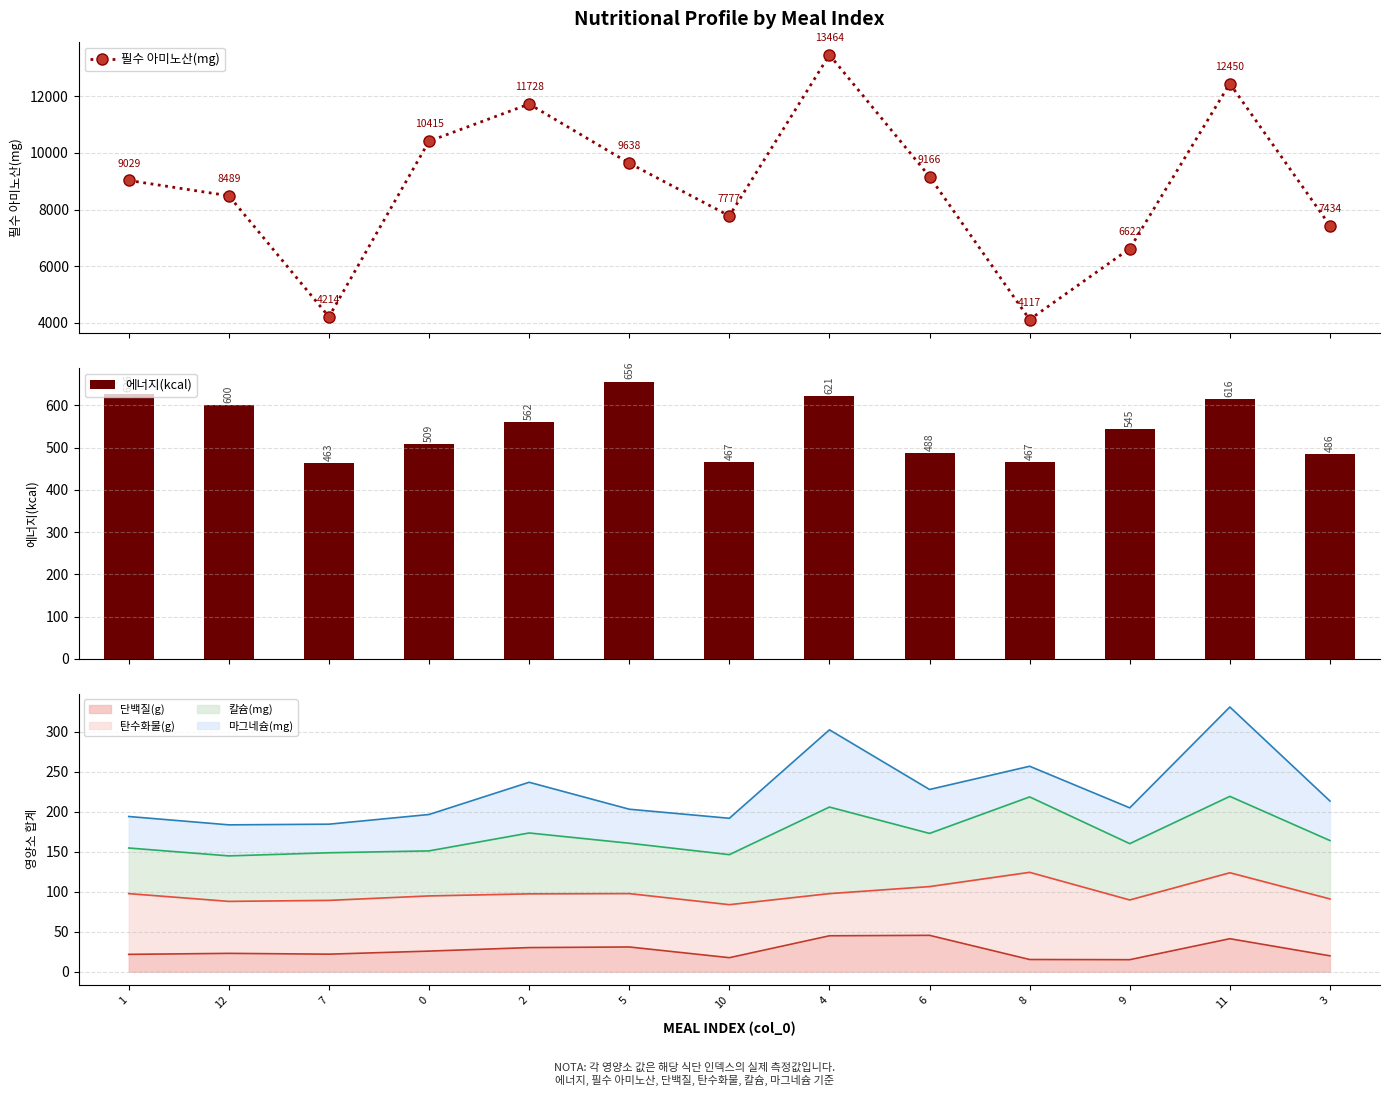

What is the label of the 12th bar from the left?

11